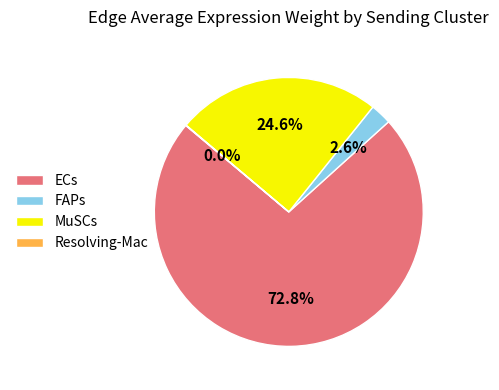

What is the ratio of the value at MuSCs to the value at ECs?

0.3